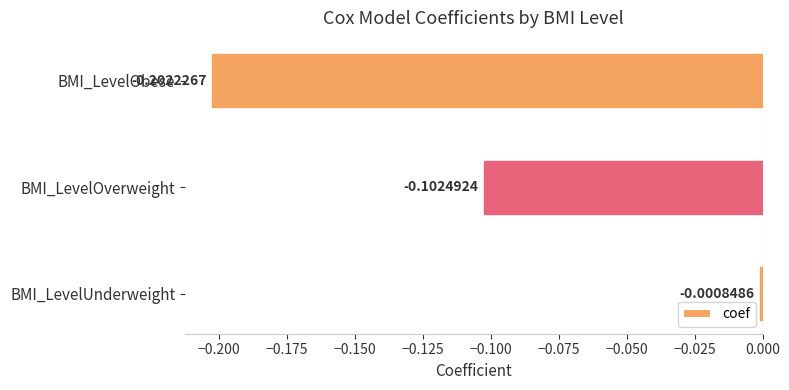

Between BMI_LevelUnderweight and BMI_LevelOverweight, which is larger?

BMI_LevelUnderweight